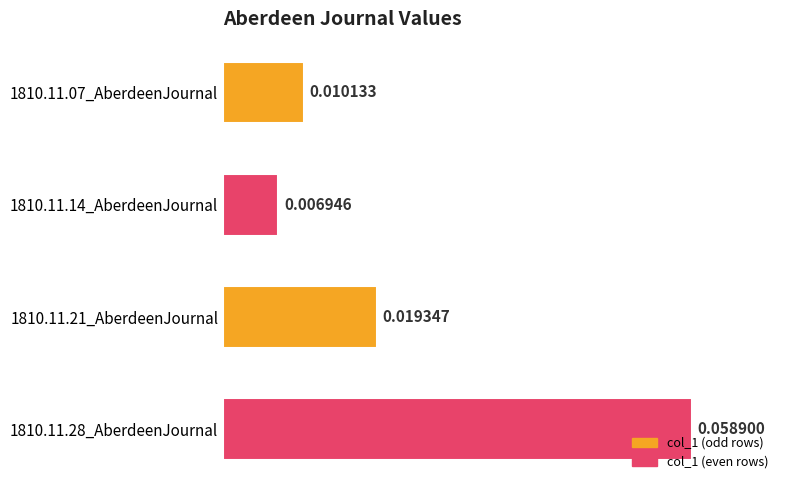

At which category does the chart reach its peak across all series?

1810.11.28_AberdeenJournal